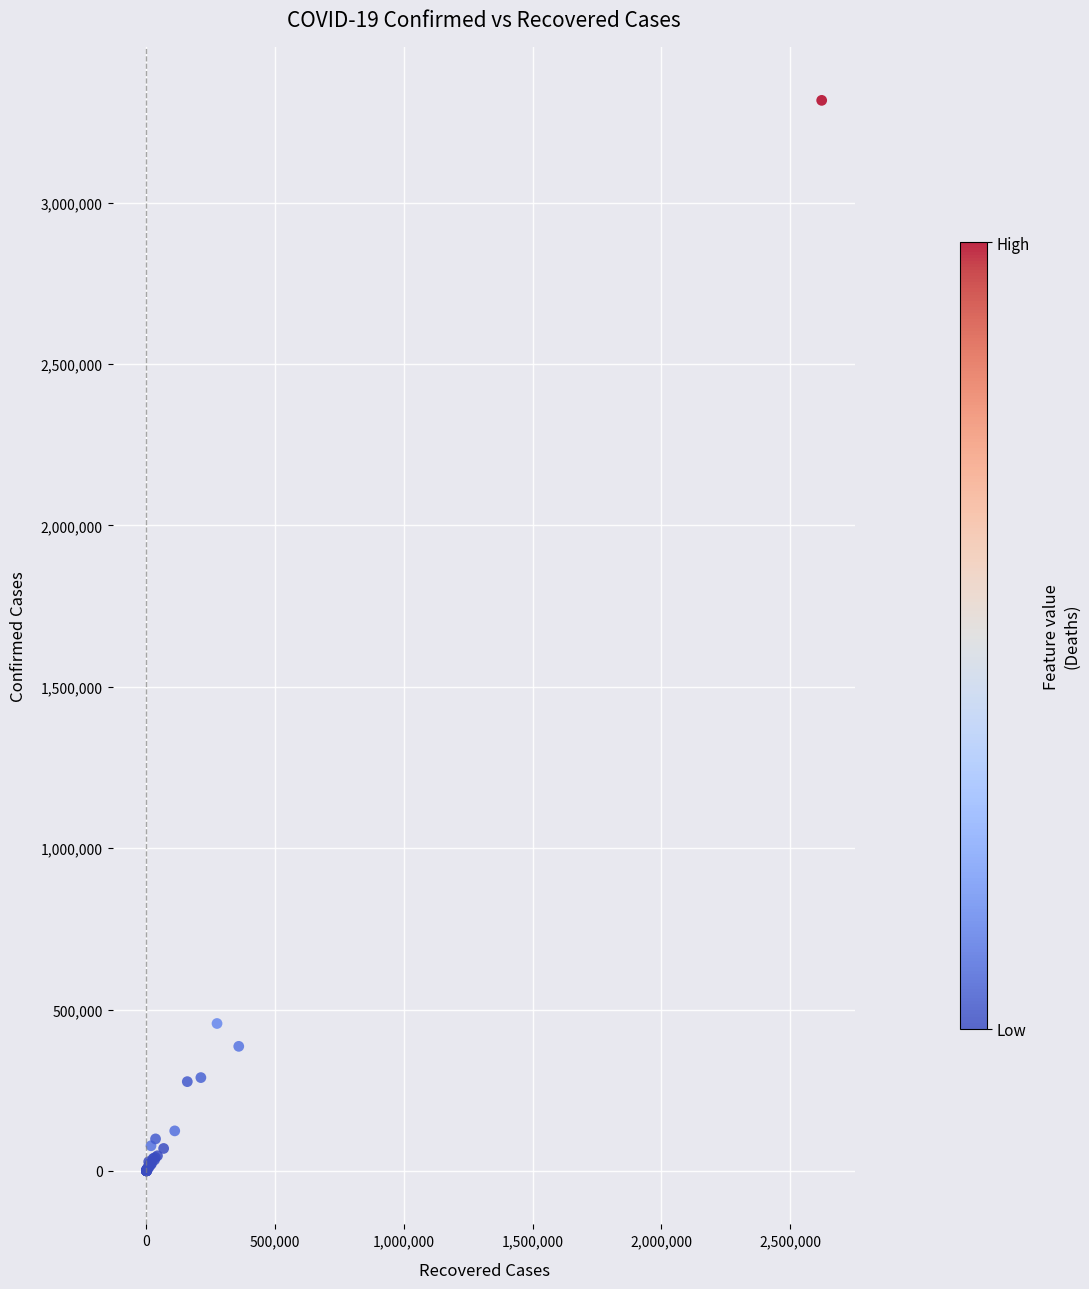

What Y value in the scatter plot is closest to 1658594?

456689